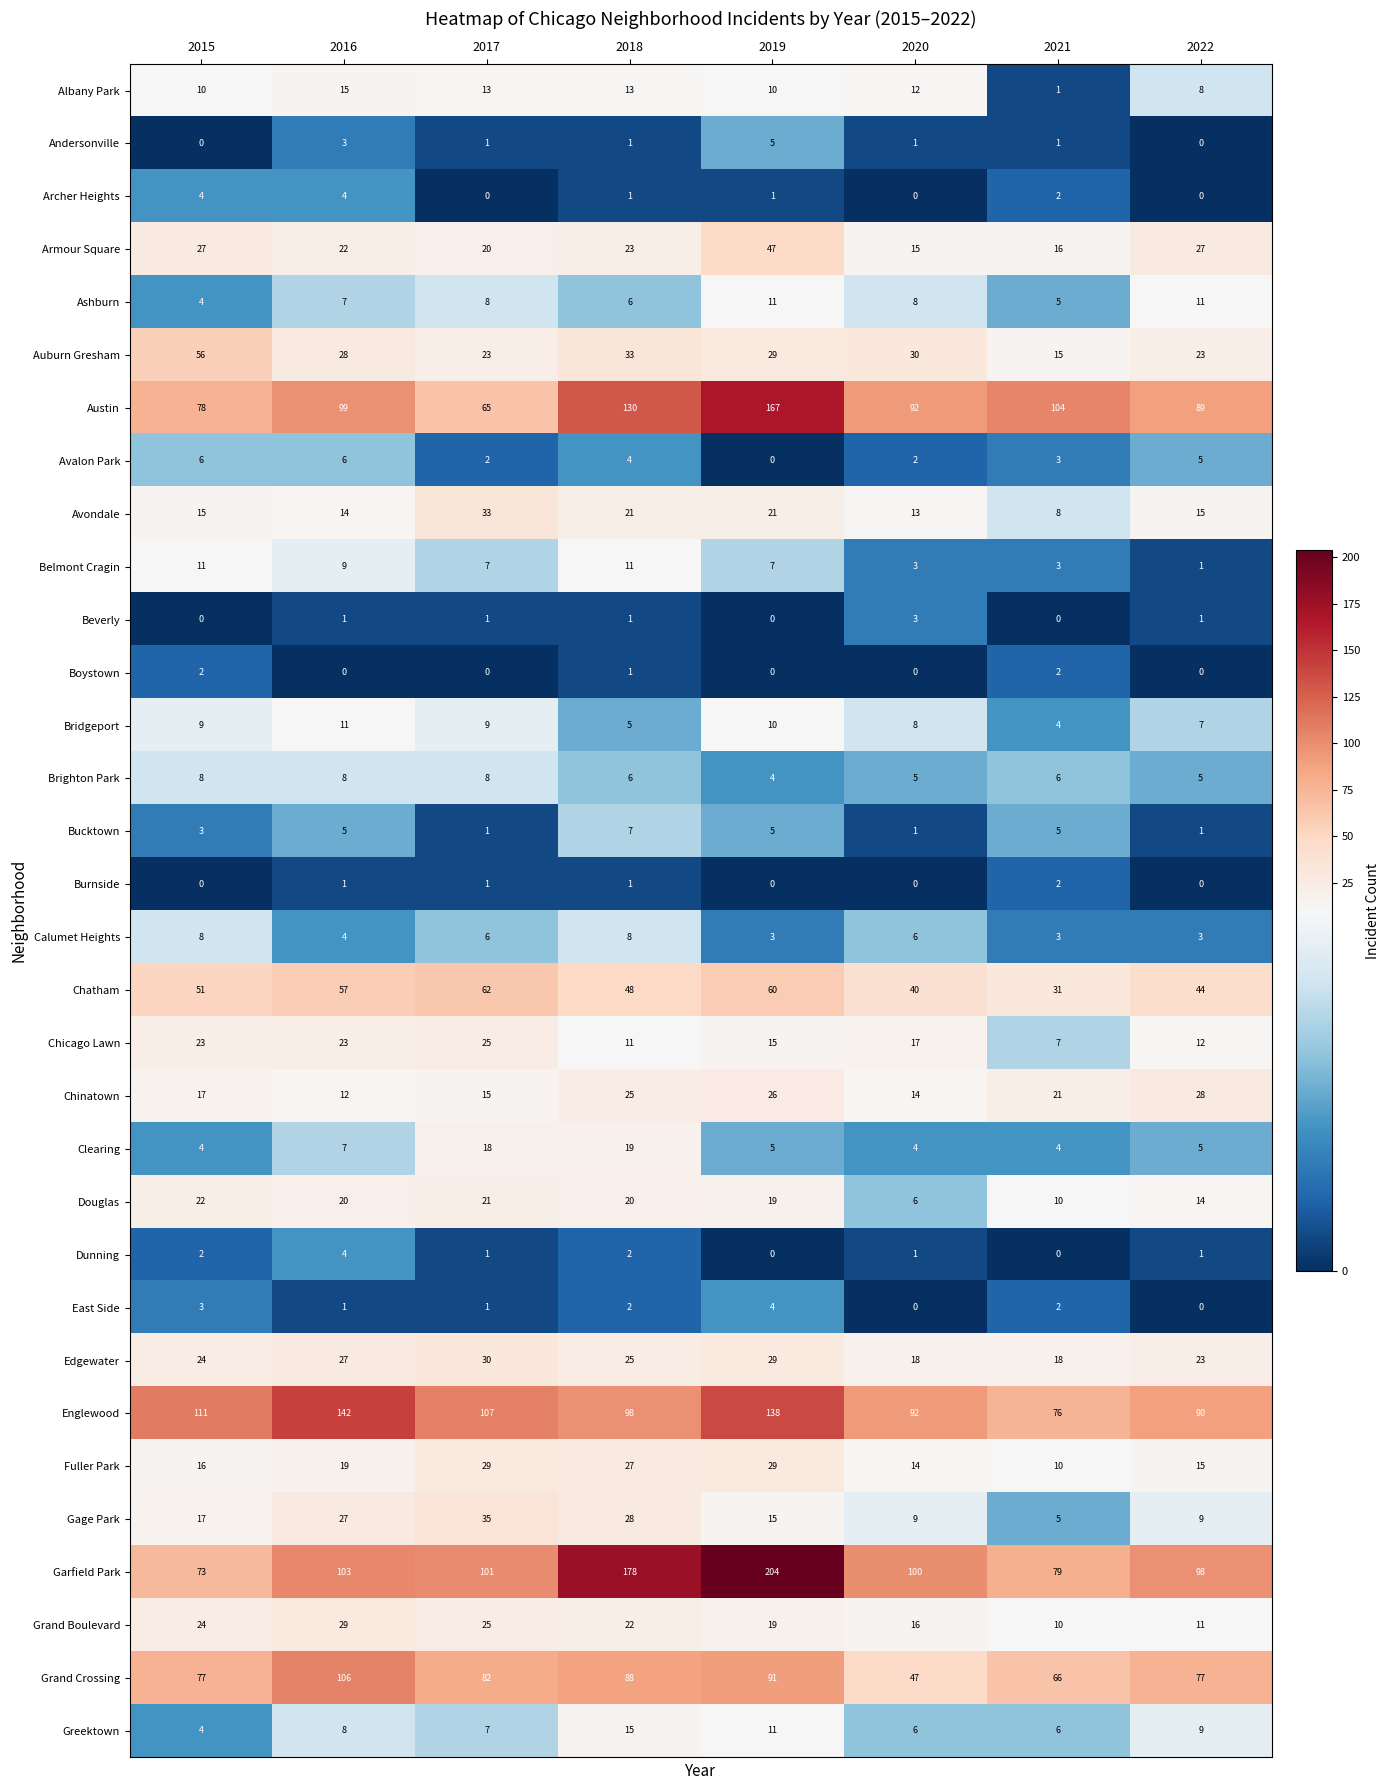

Which series has the largest total across all categories?

Garfield Park